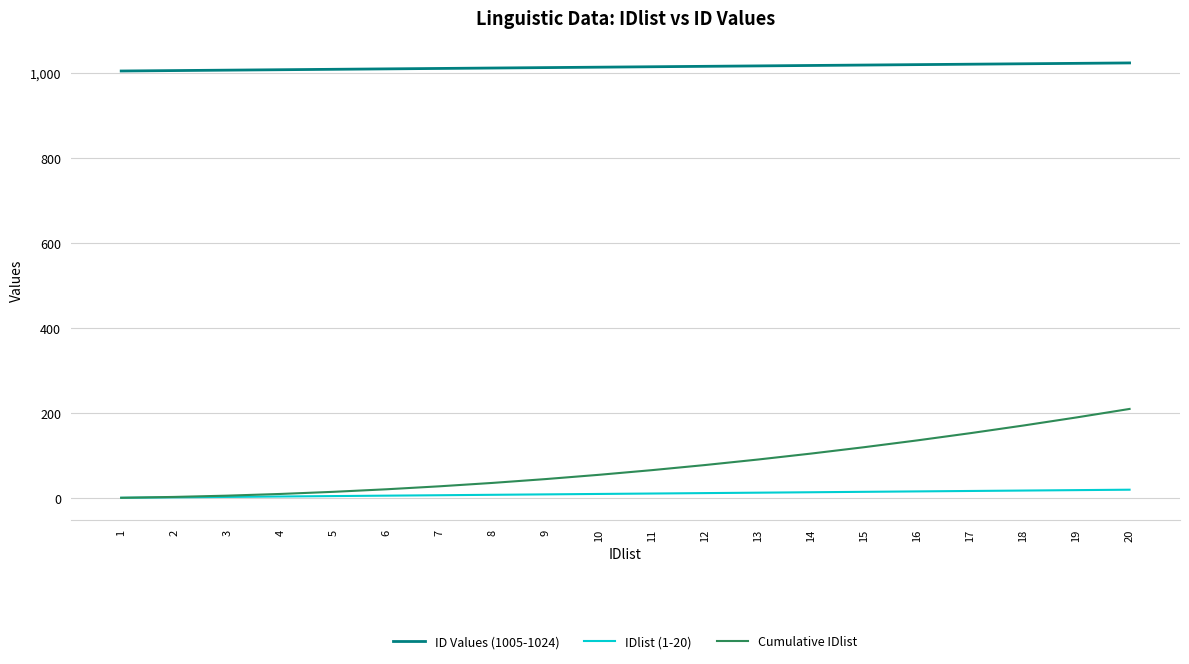

True or false: ID Values (1005-1024) and Cumulative IDlist intersect in this chart.

False